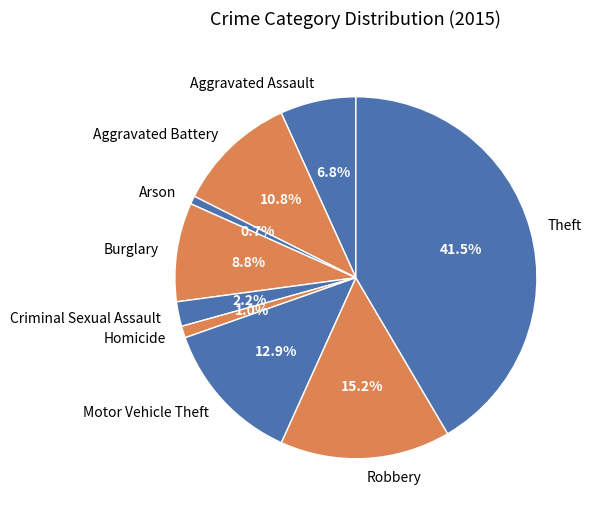

Is it true that Arson is 8% of the pie?

False